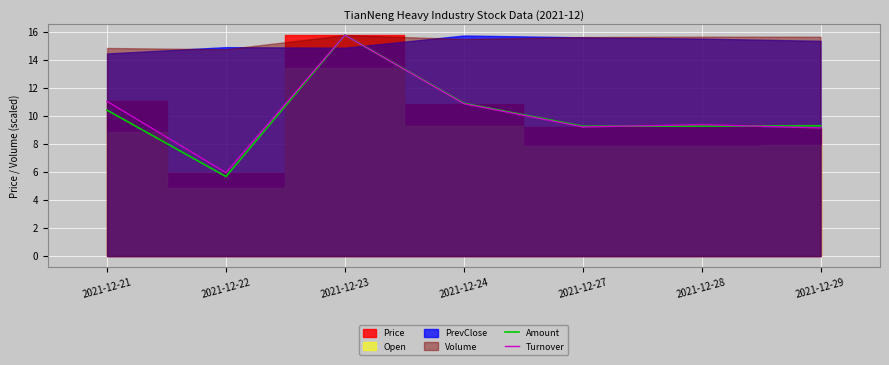

At which label does Turnover reach its peak?

2021-12-23